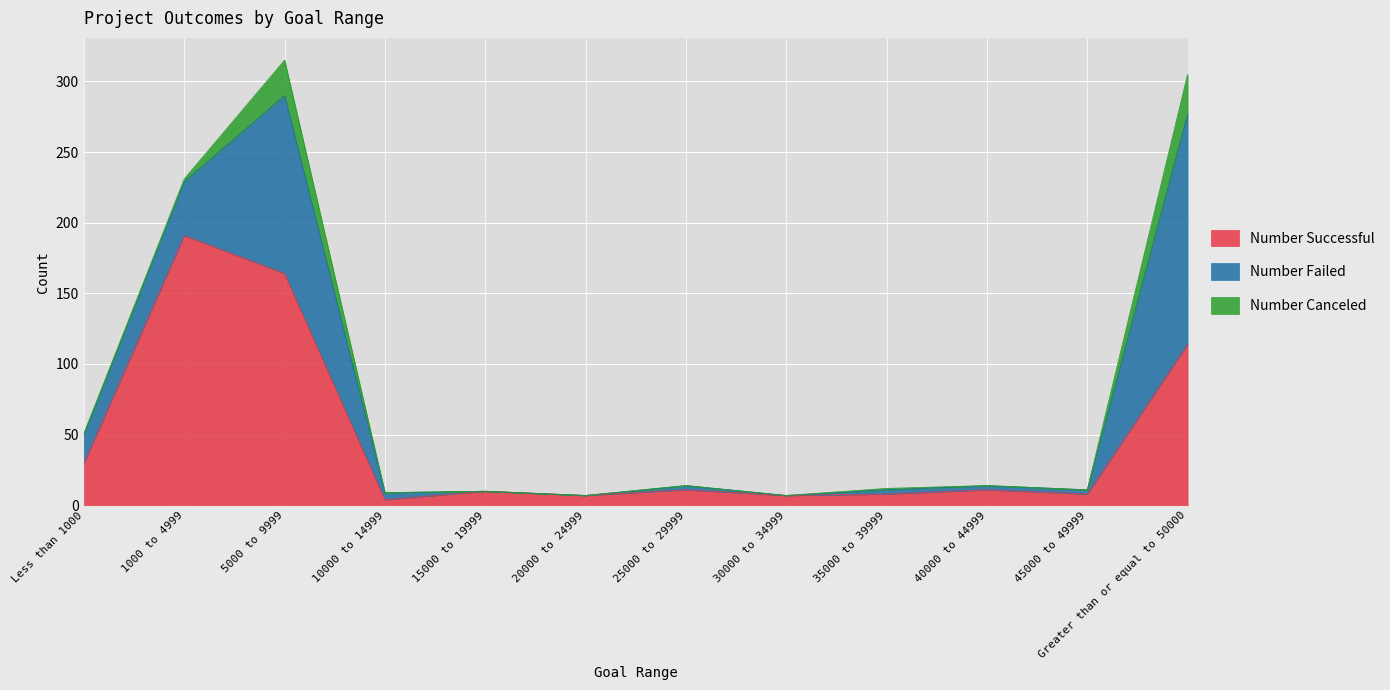

At which label is Number Canceled closest to 14?

5000 to 9999